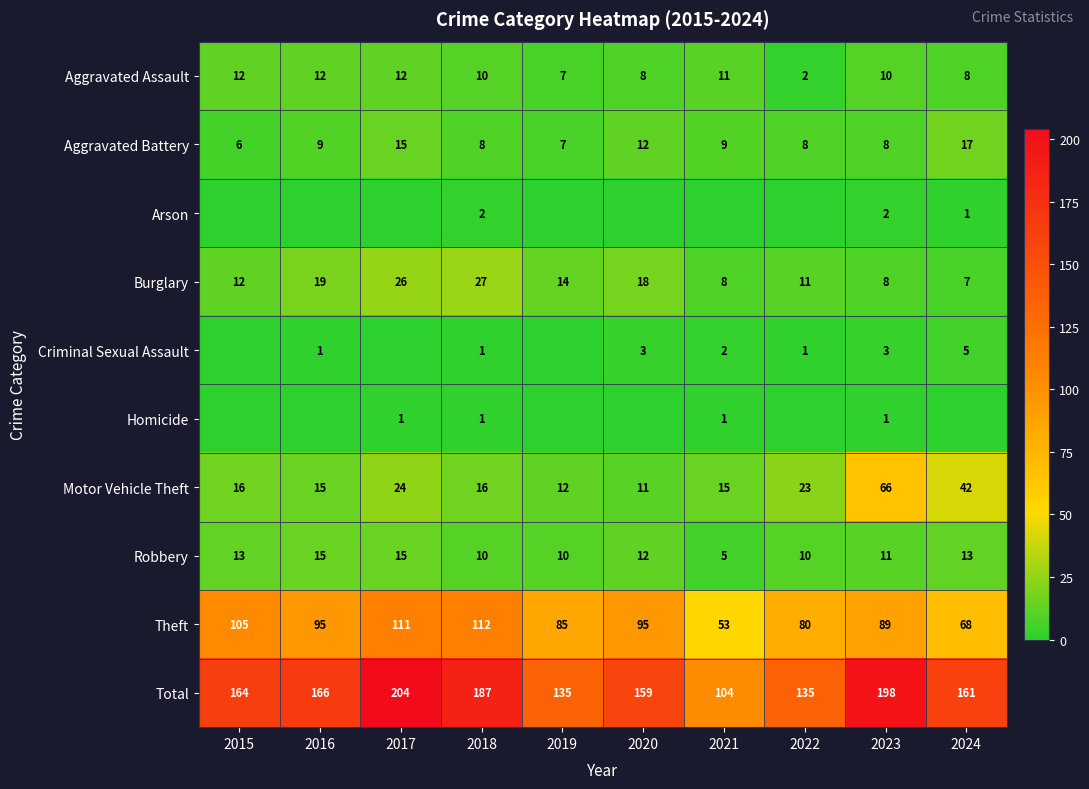

Is it true that Homicide equals 1 at 2018?

True